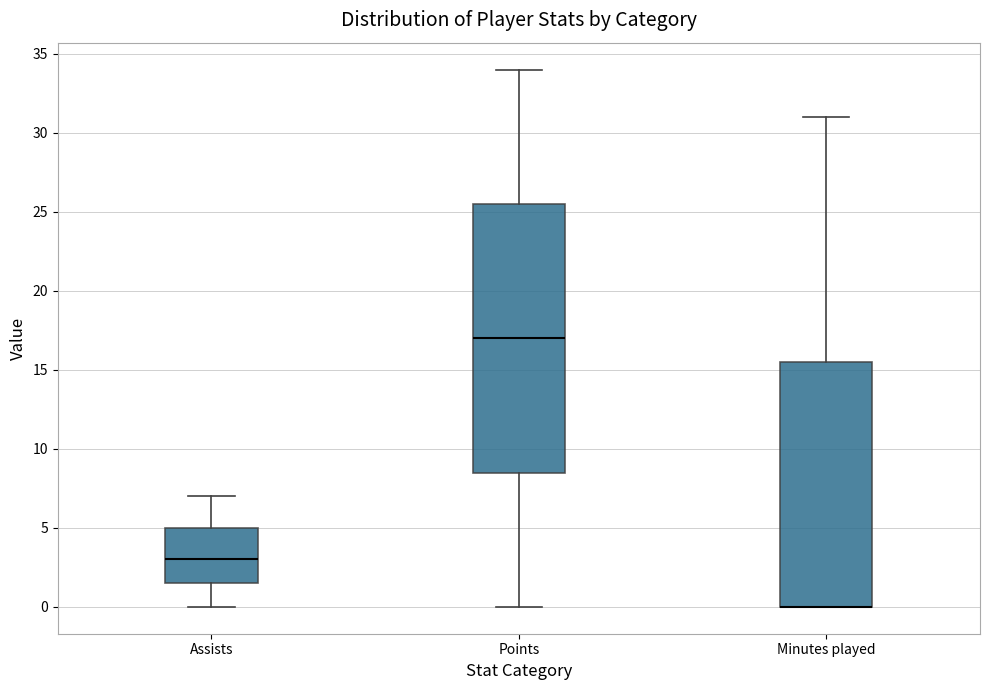

Which box is the tallest, from its lower edge to its upper edge?

Points